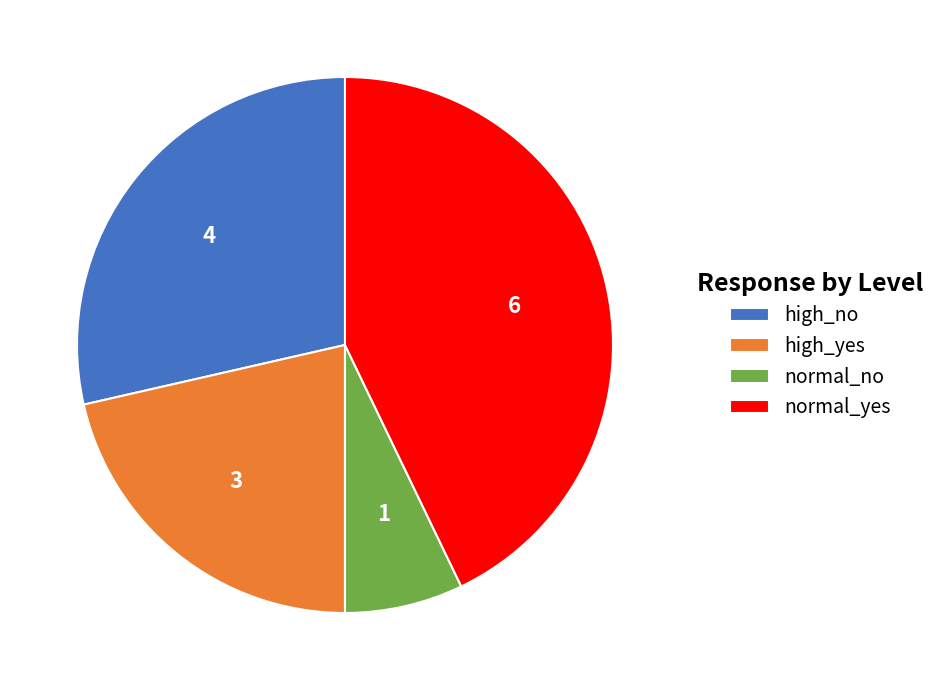

Is it true that high_no is 35% of the pie?

False